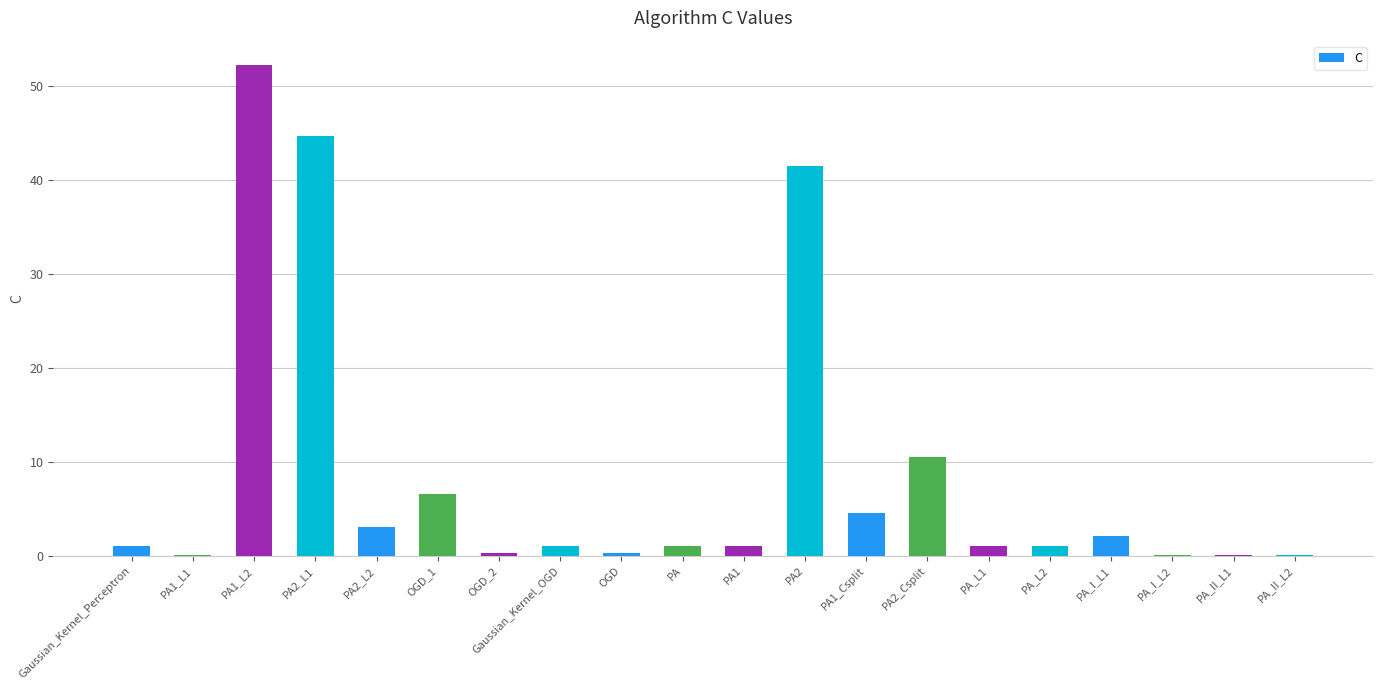

True or false: the data shows 41.5 at PA2.

True